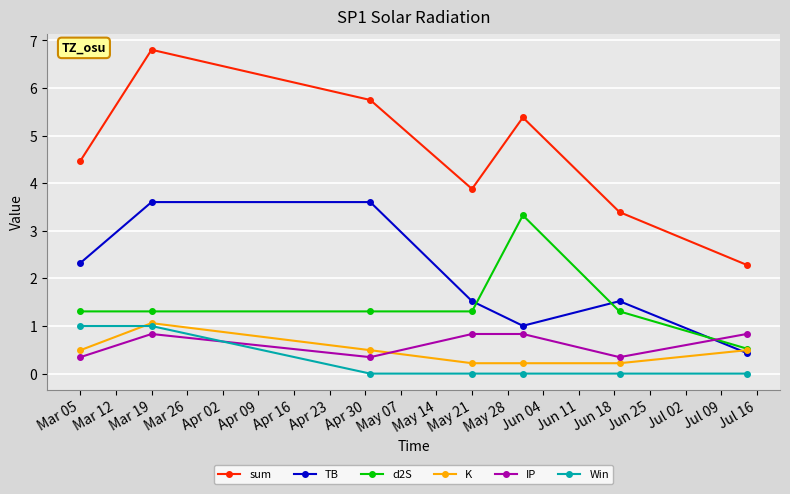

Which series has the widest spread of values?

sum